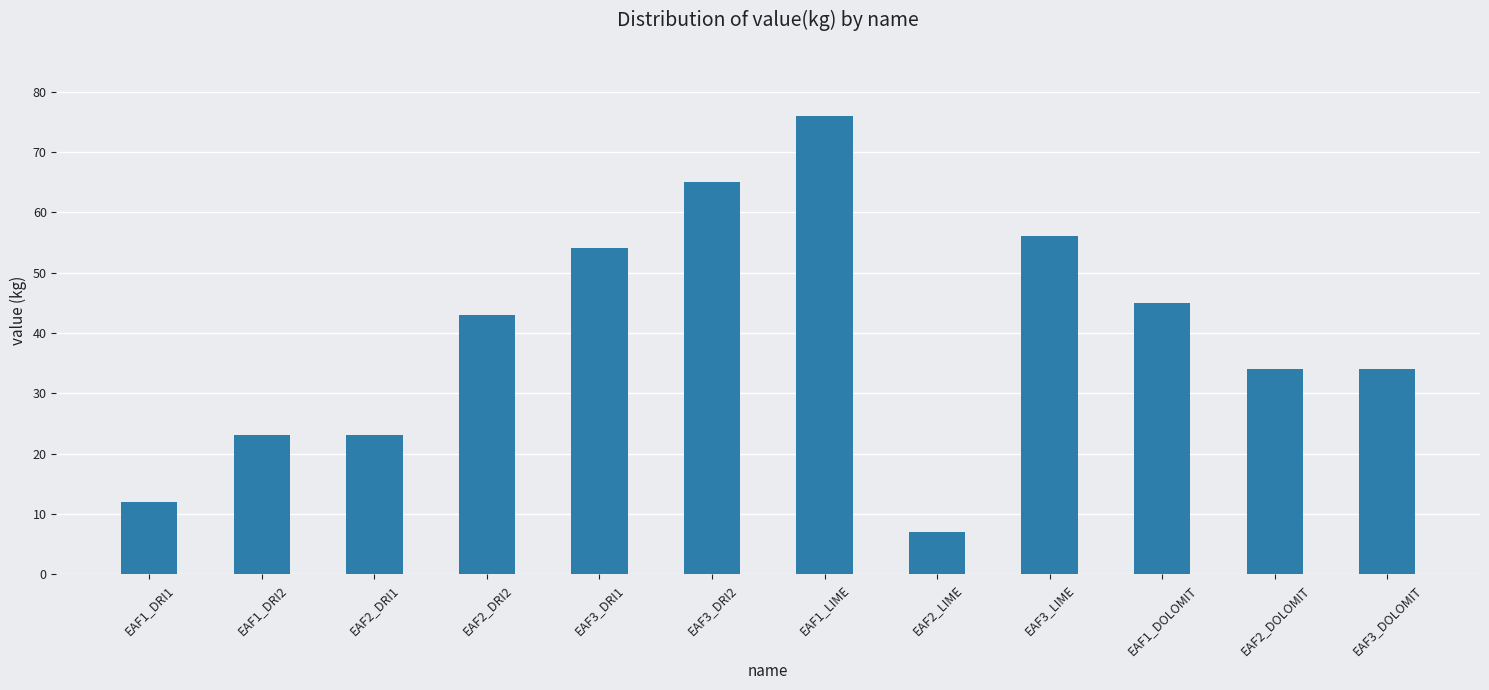

What position from the left is EAF3_DRI1?

5